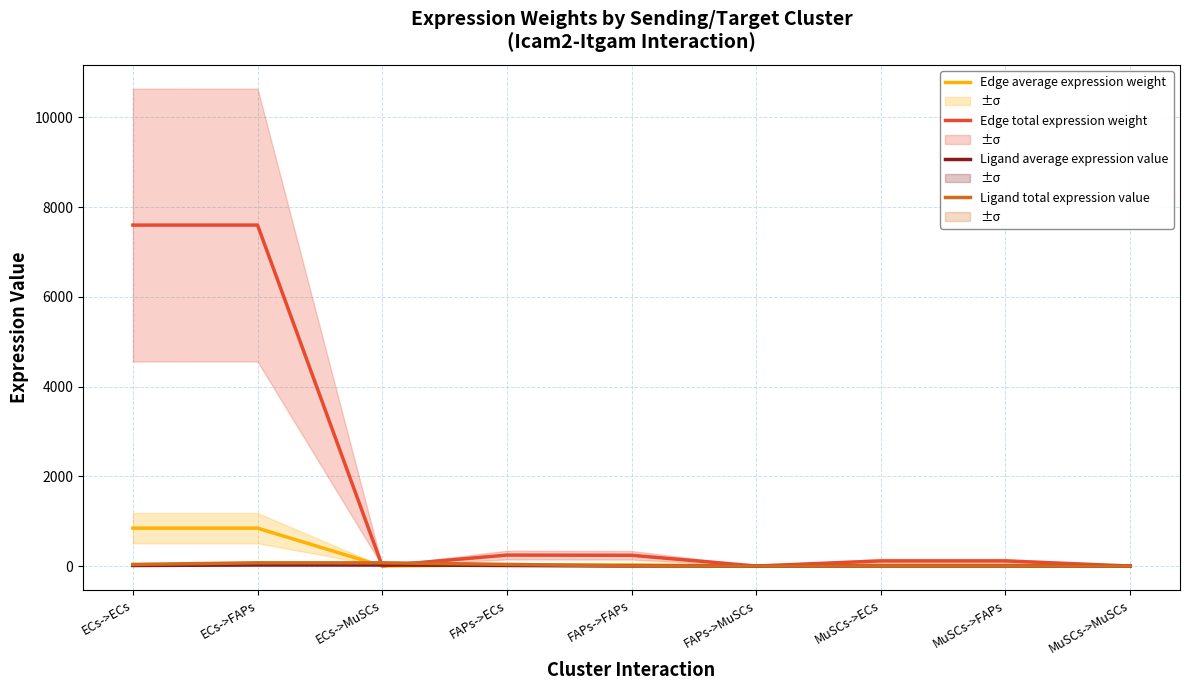

Where is Edge total expression weight nearest to the value 3800?

FAPs->ECs